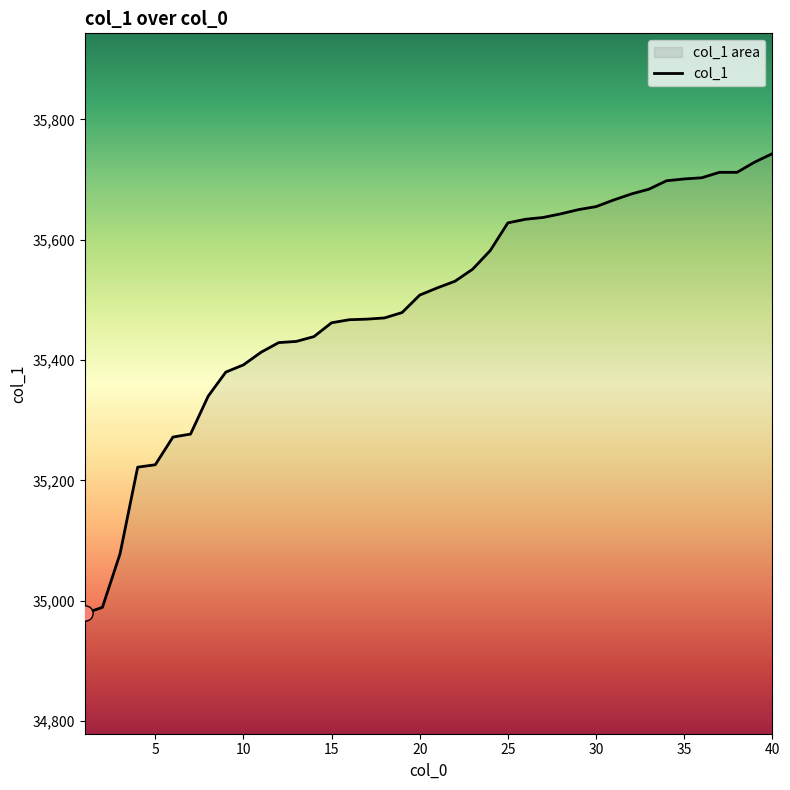

Between 24 and 33, which is larger?

33